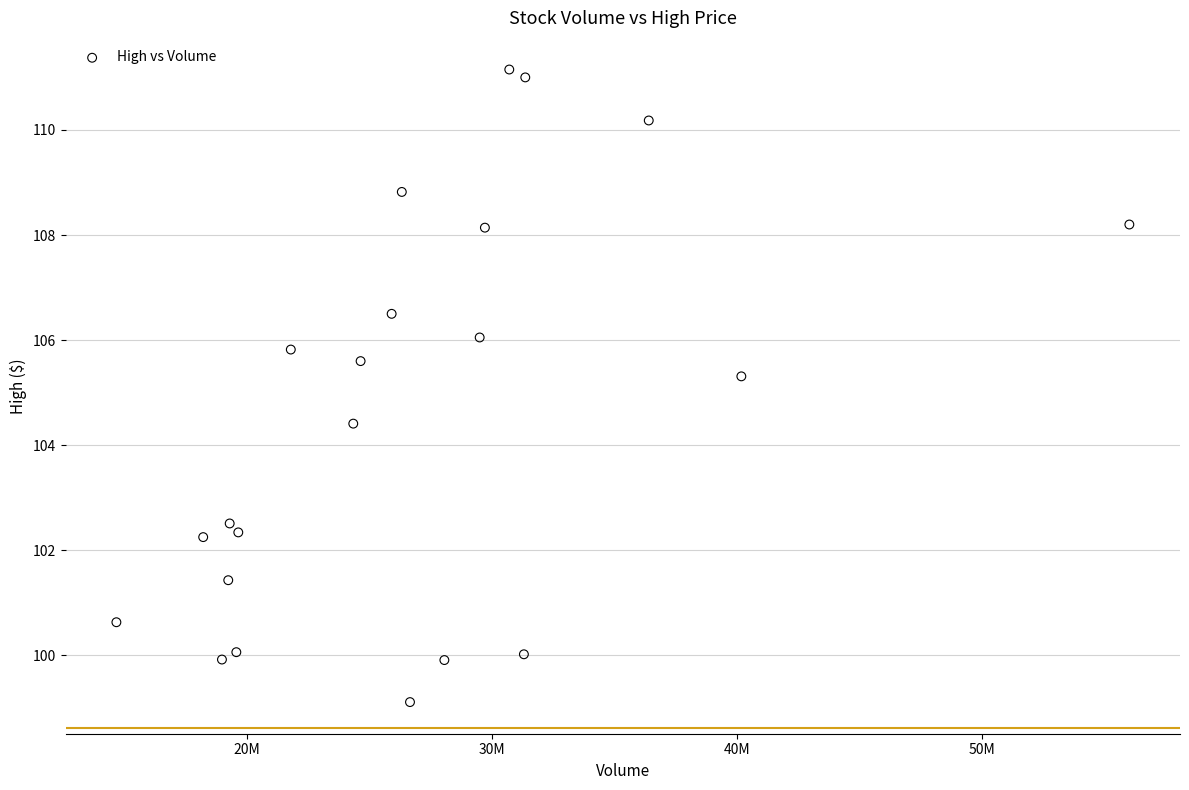

What Y value in the scatter plot is closest to 105?

105.3